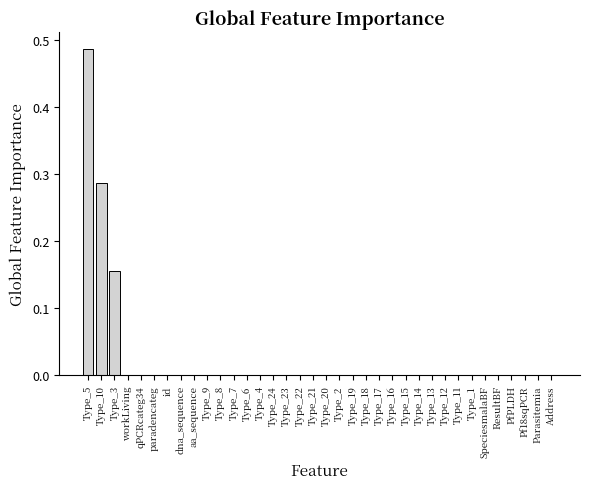

At which category does the chart reach its peak across all series?

Type_5